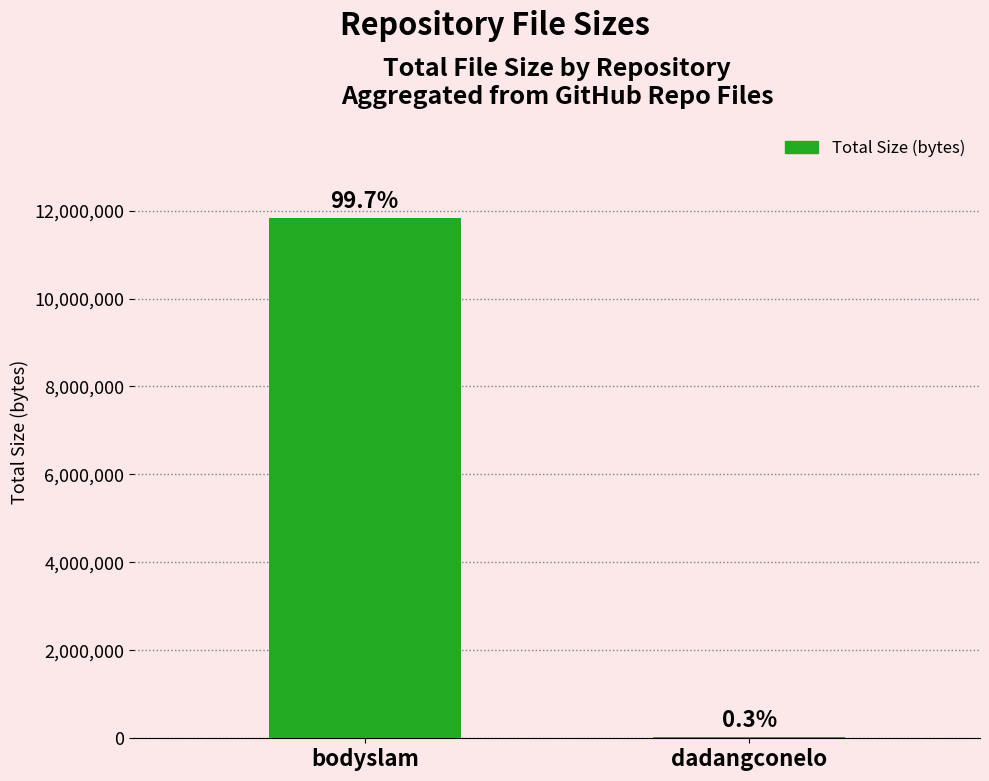

At which category does the chart reach its minimum across all series?

dadangconelo